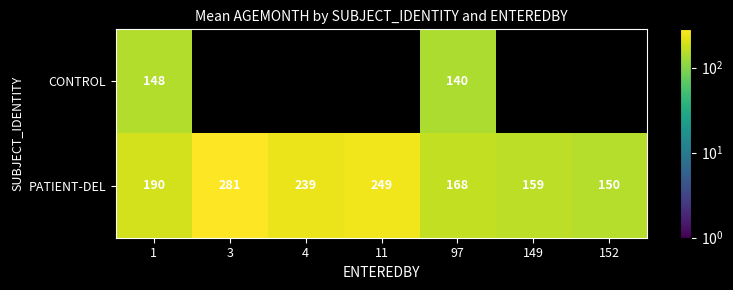

What is the difference between the maximum and minimum values in the PATIENT-DEL series?

131